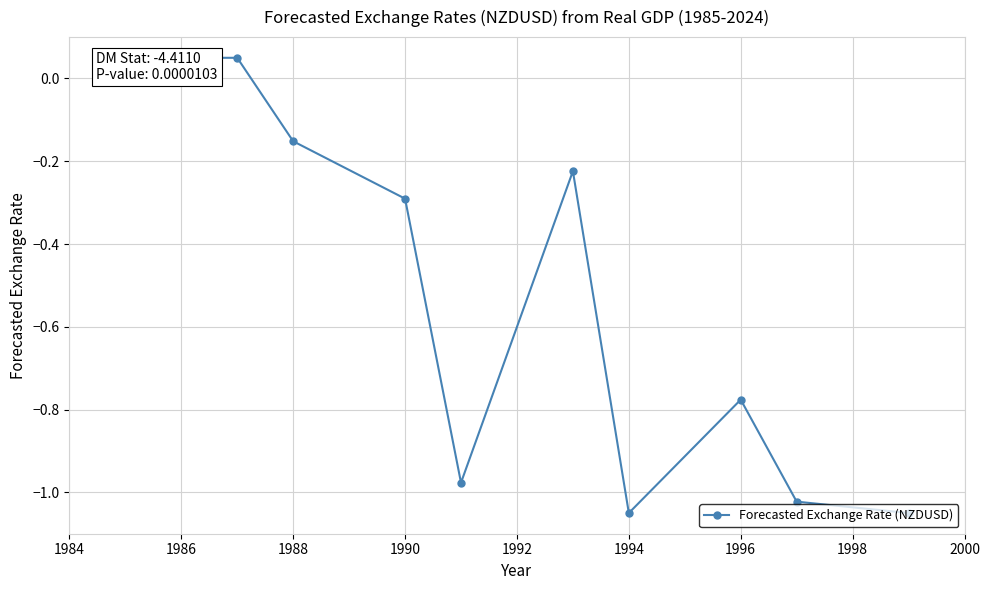

The chart shows a value of -0.6 at 9. True or false?

False